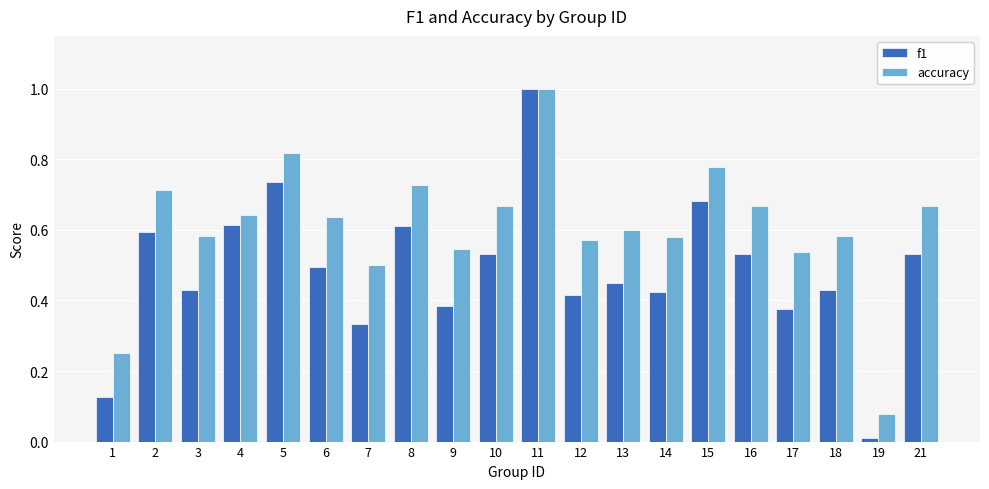

Which series has the largest range (max minus min)?

f1